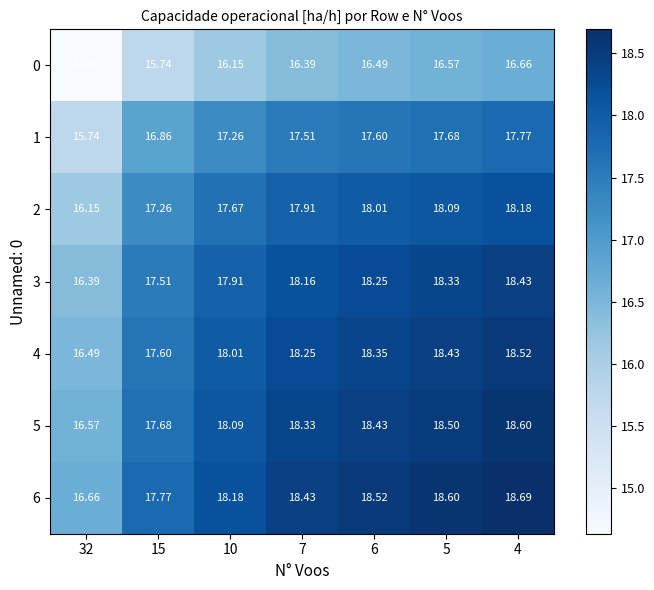

Is the value of 5 at 32 greater than the value of 3 at 7?

No